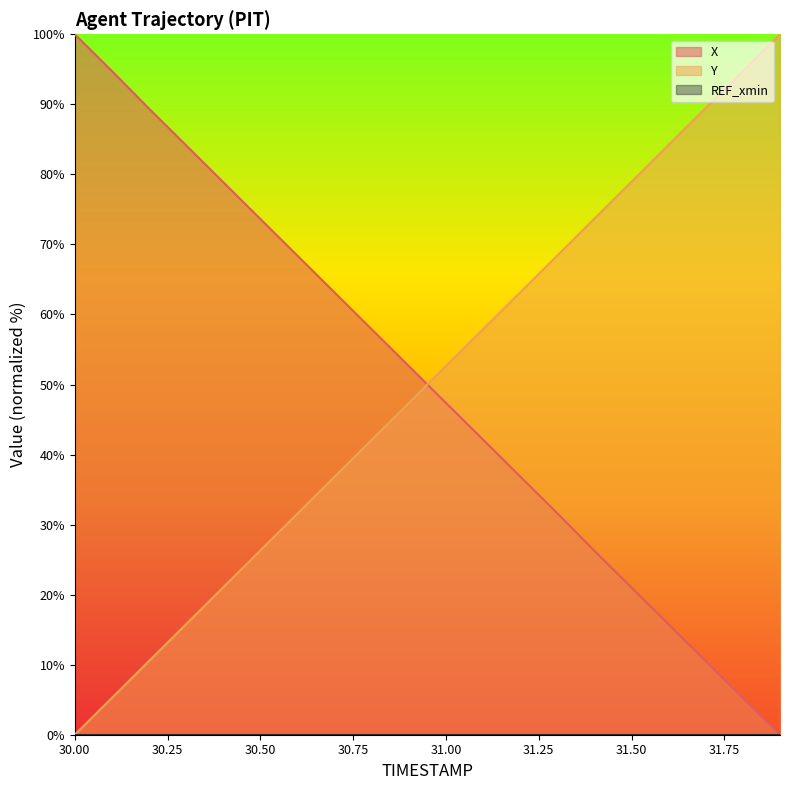

How many data points in Y are less than 52?

10